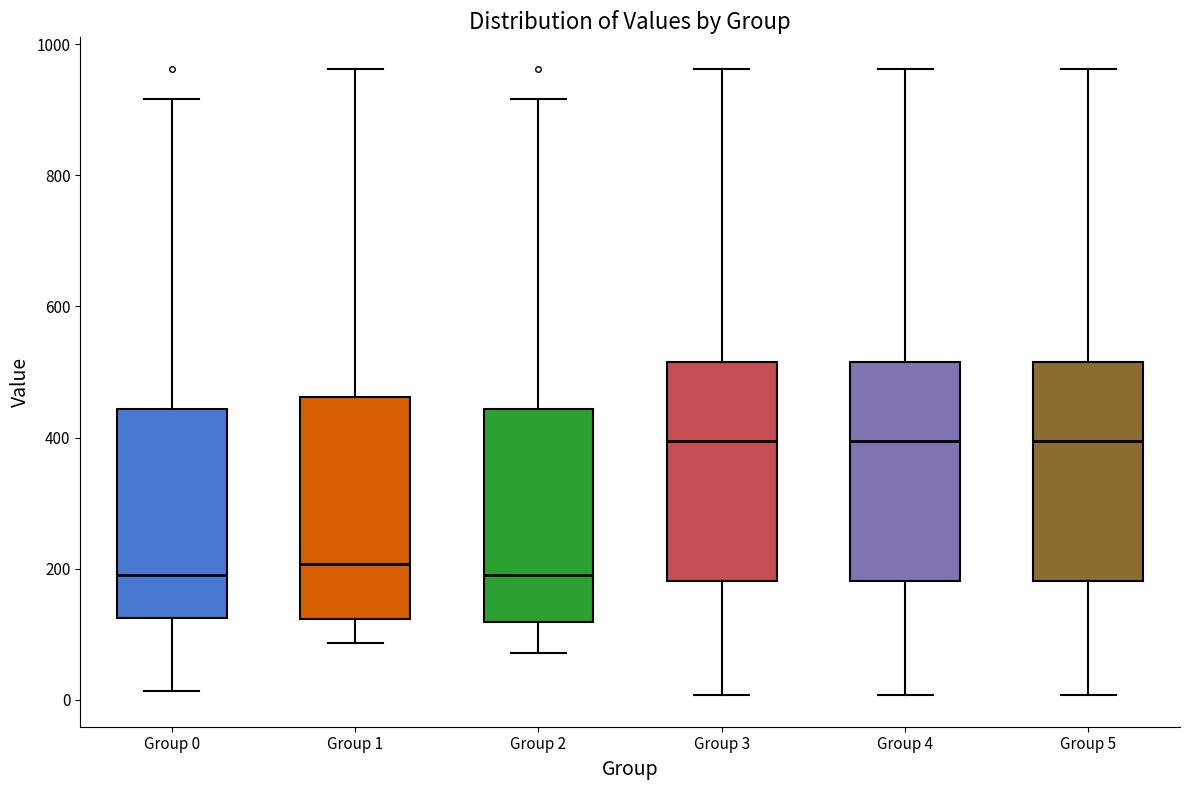

Where does the upper whisker of the box for Group 4 end on the y-axis? The values are not printed on the chart, so give them approximately, as read against the axis.

960